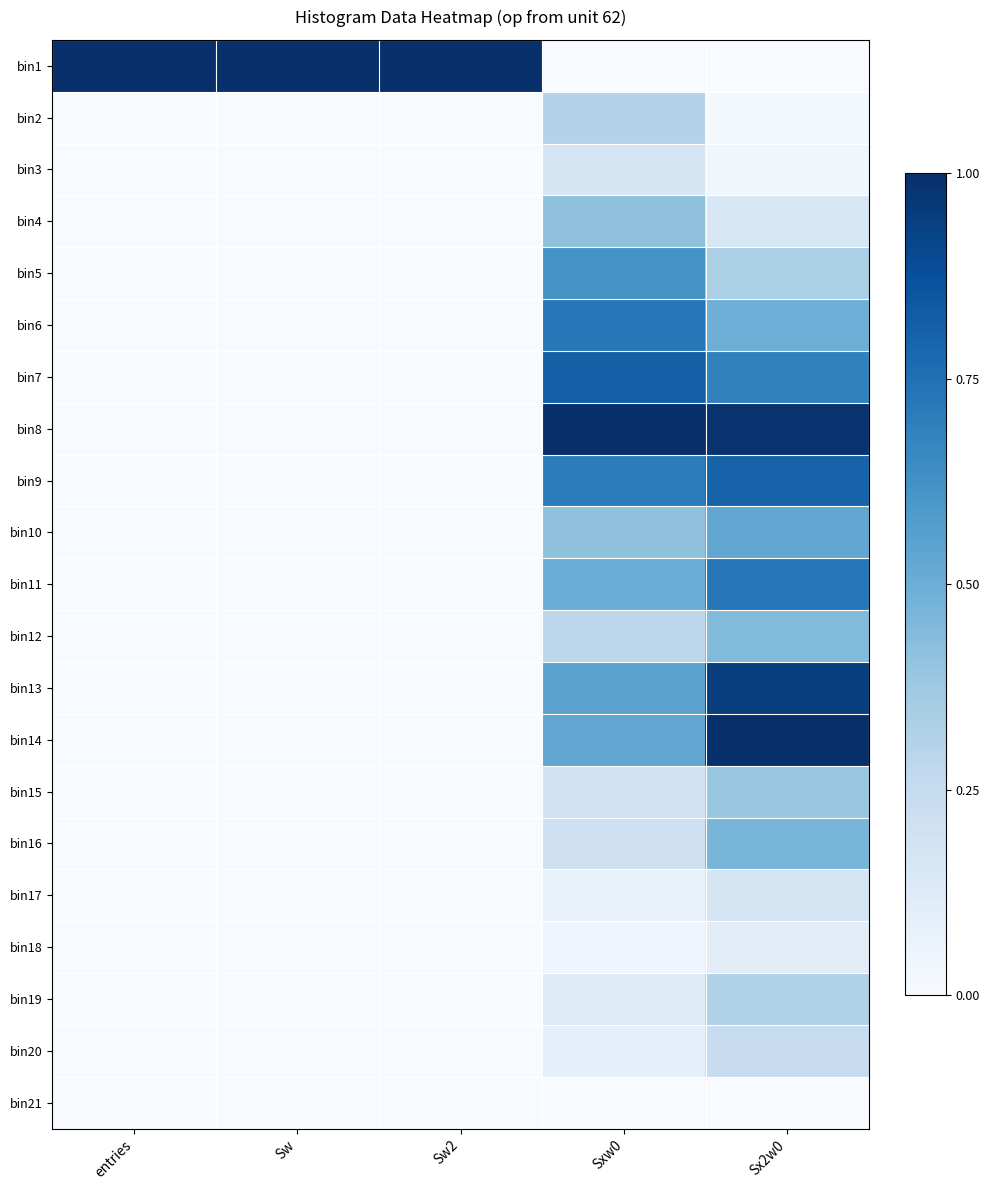

Between Sw and Sxw0, which is larger?

Sw